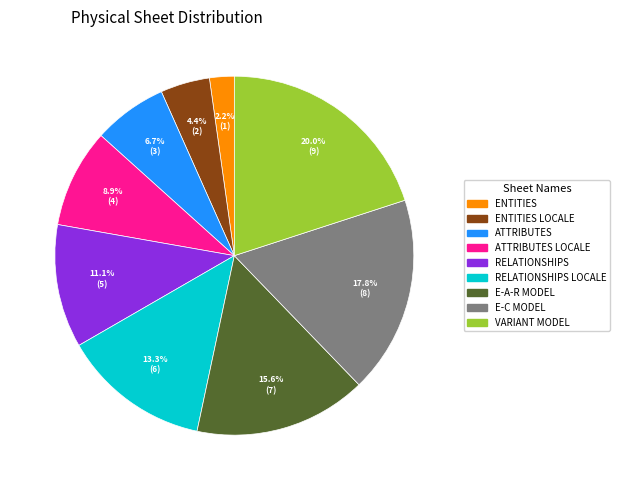

Do ENTITIES and ATTRIBUTES LOCALE together represent more than half of the pie?

No